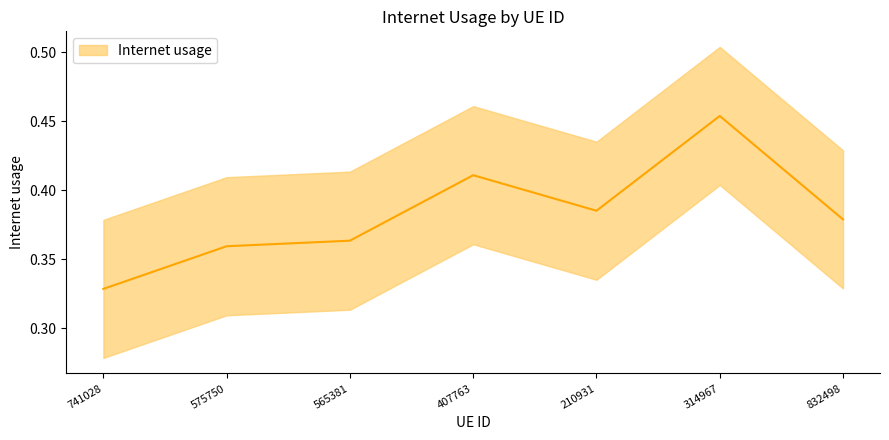

Count the number of data series in this chart.

1